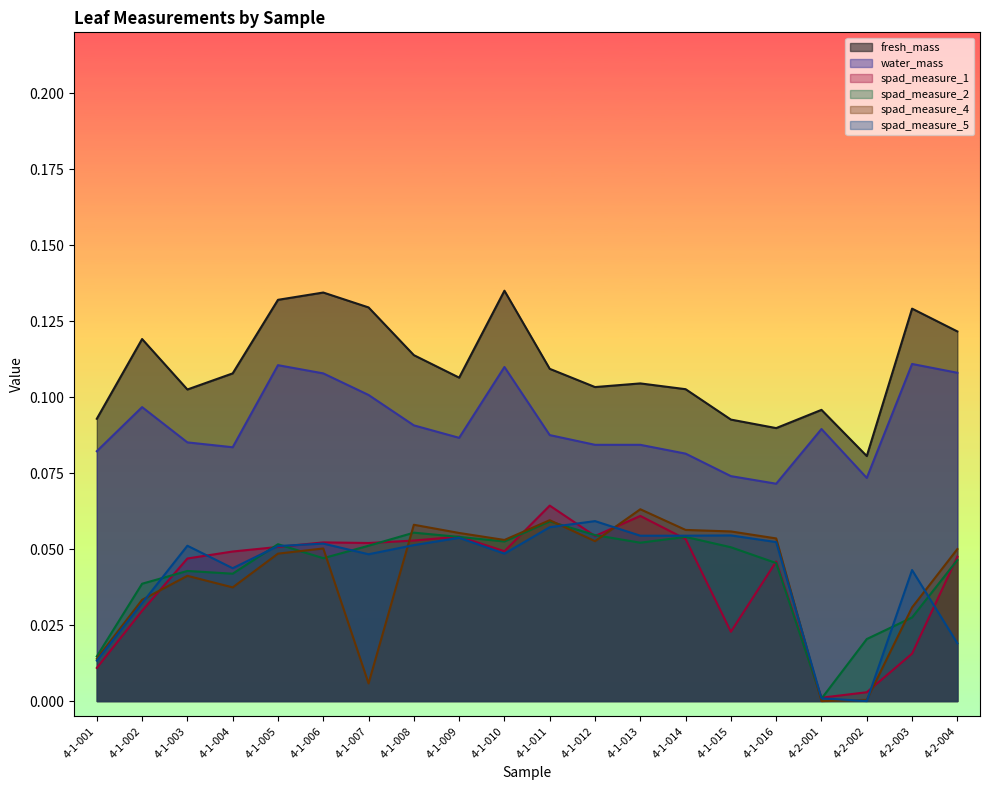

At which category does spad_measure_2 reach its first local valley?

4-1-004